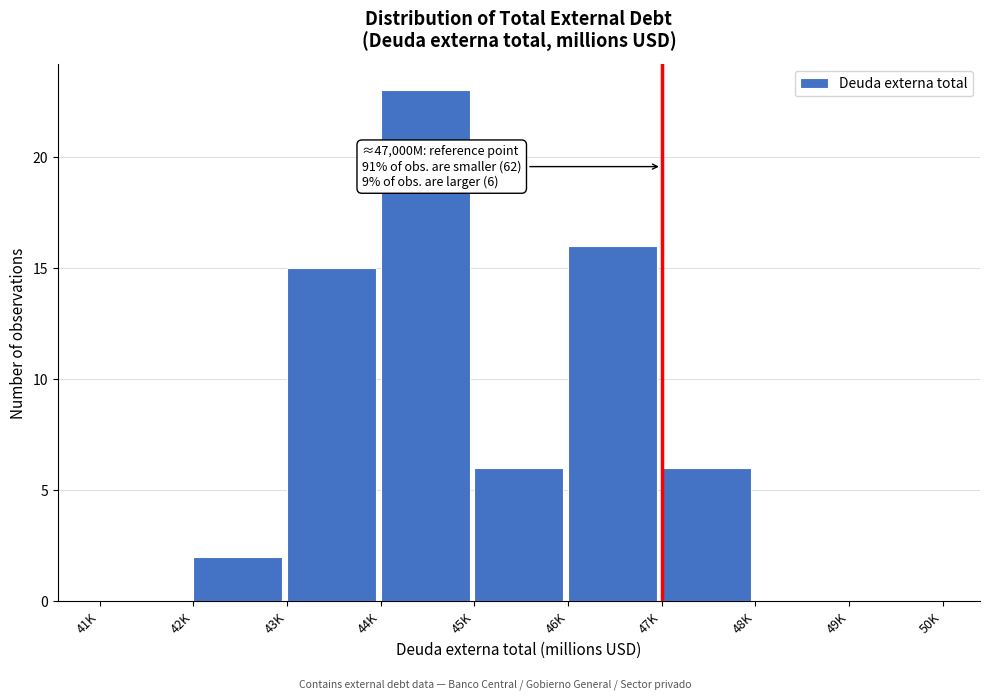

Reading left to right, transcribe all the data shown in this chart.

41K=0	42K=2	43K=15	44K=23	45K=6	46K=16	47K=6	48K=0	49K=0